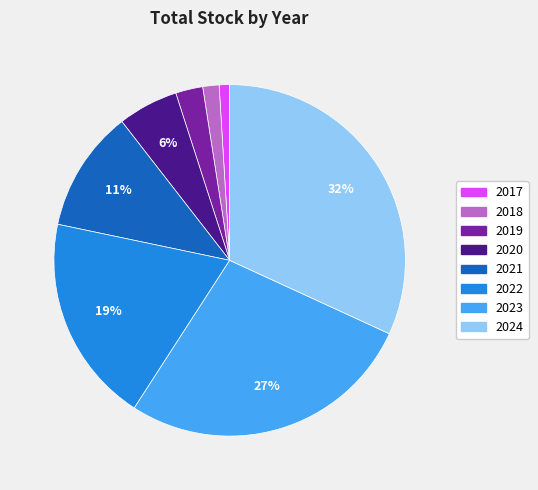

Which has a higher value, 2022 or 2024?

2024